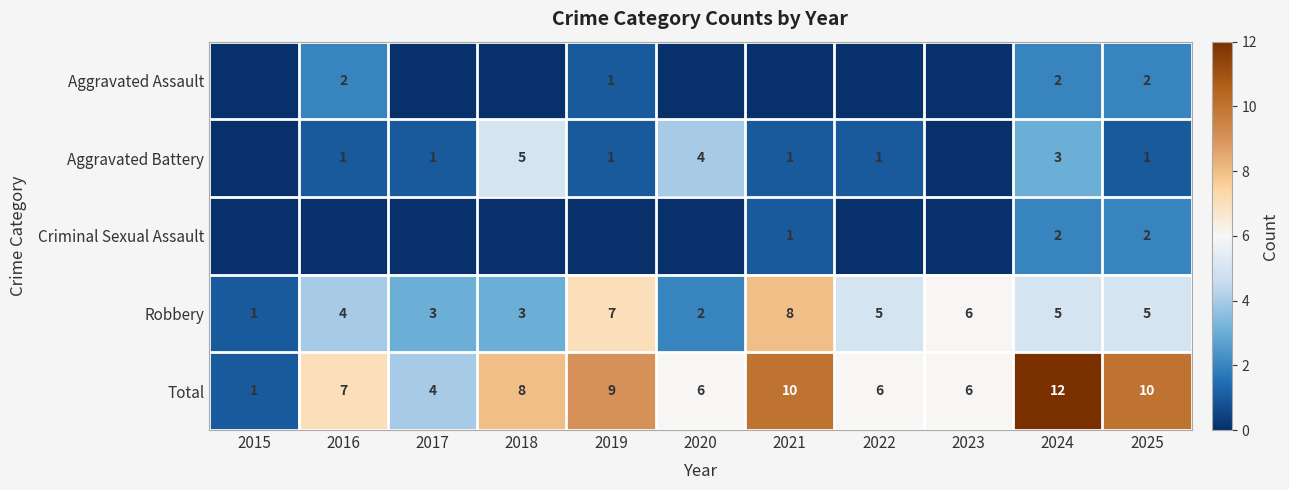

Which label corresponds to the largest value in the chart?

2024